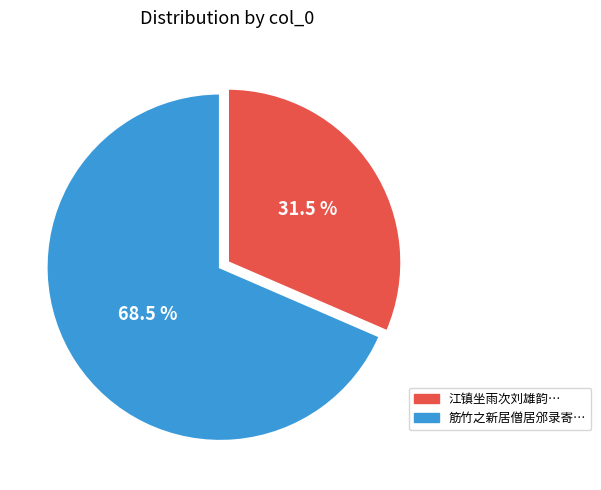

To the nearest percent, what is the average slice percentage?

50%